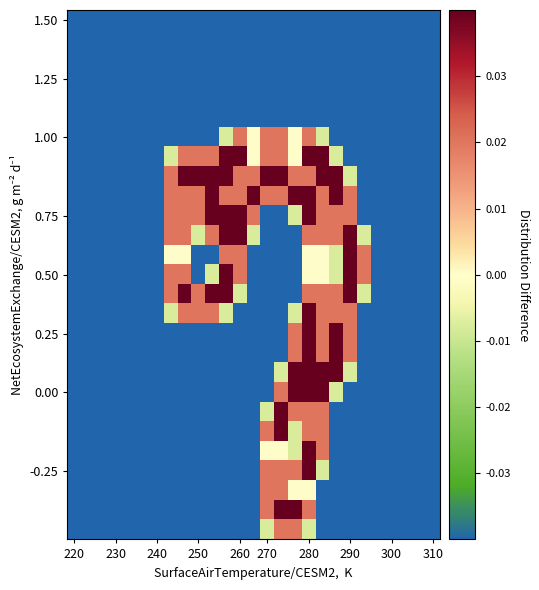

Count the number of categories in the chart.

27